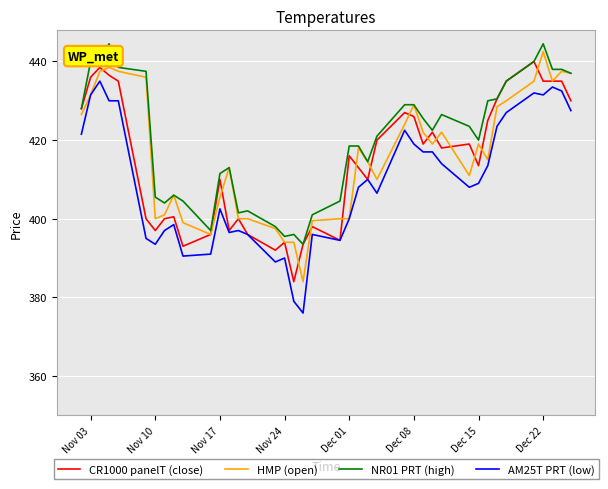

What is the lowest value of the AM25T PRT (low) series?

376.0